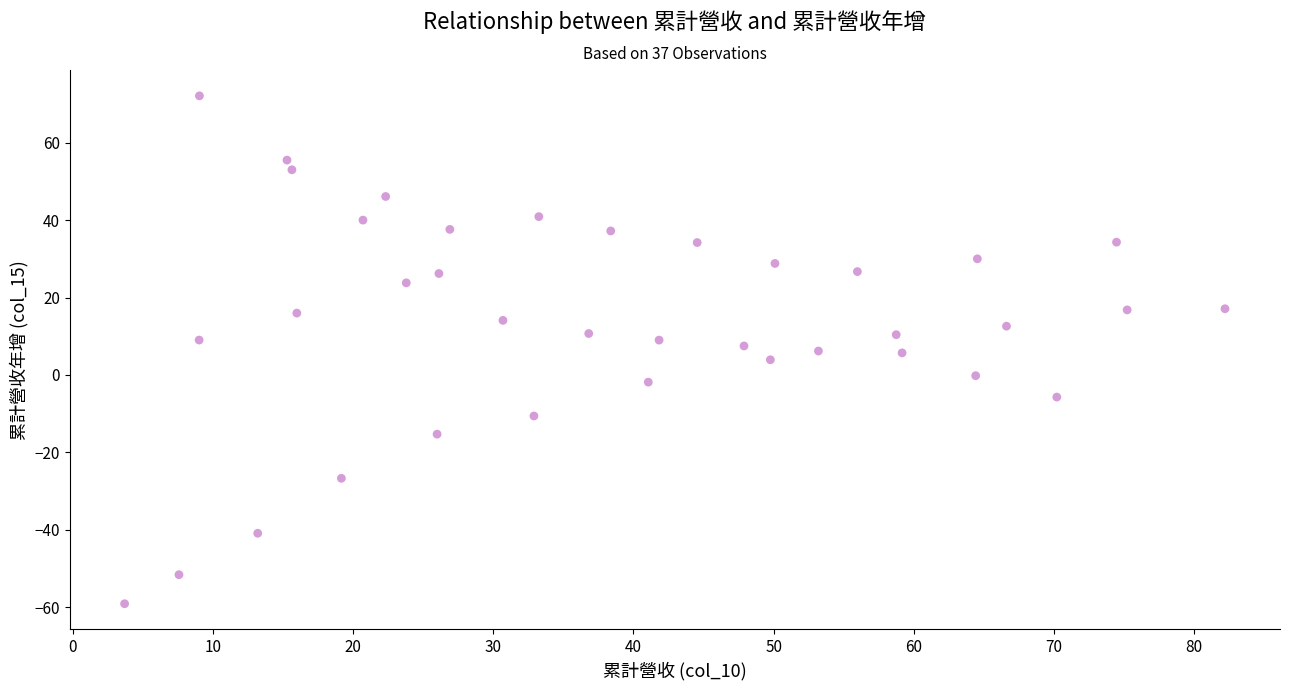

What is the range of Y values (max minus min)?

131.2